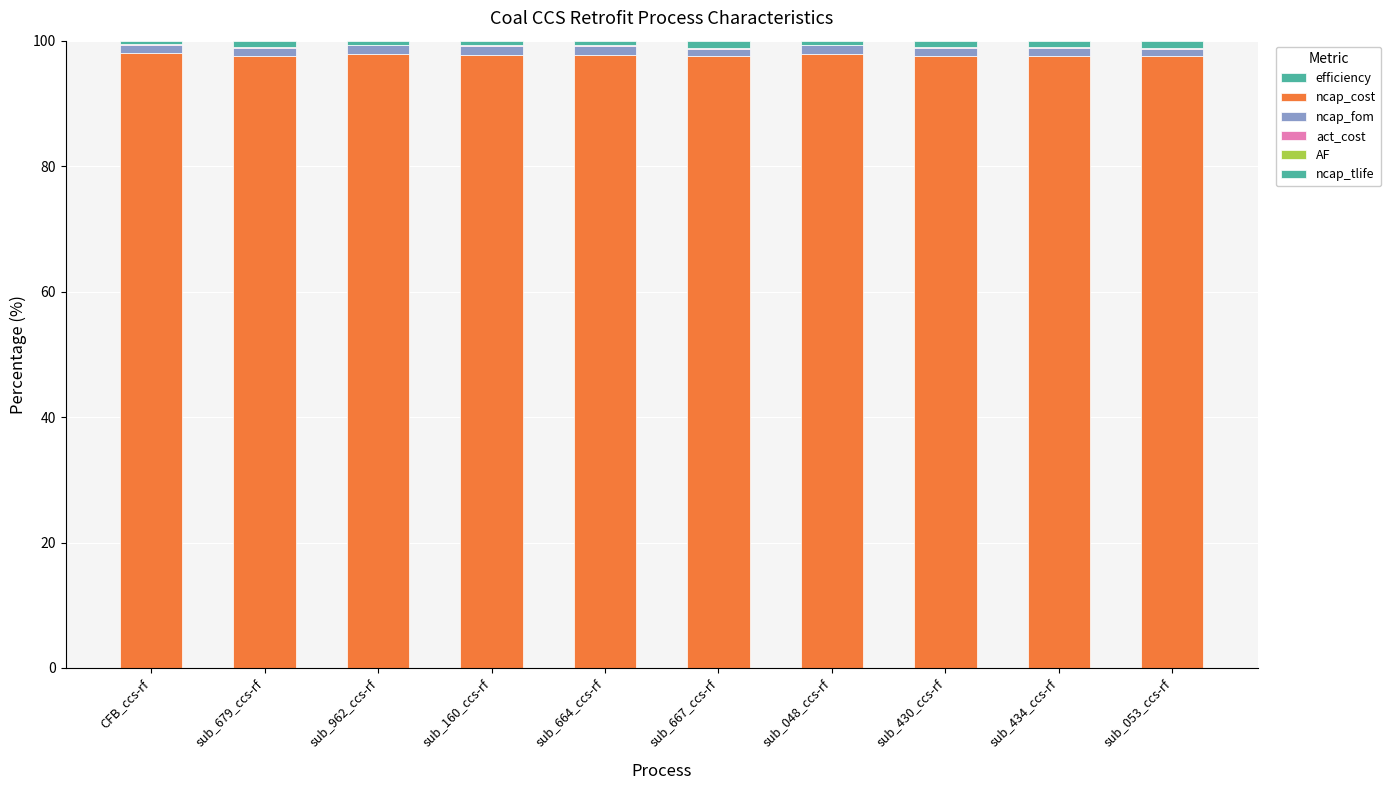

List the series in order of their peak value, lowest first.

efficiency, AF, act_cost, ncap_tlife, ncap_fom, ncap_cost